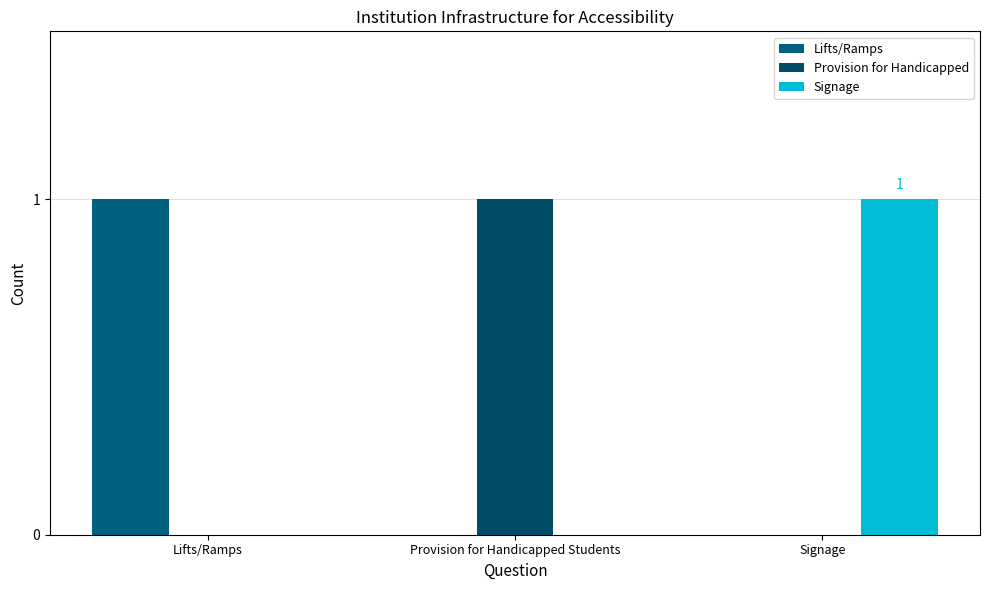

How many groups of bars are there?

3